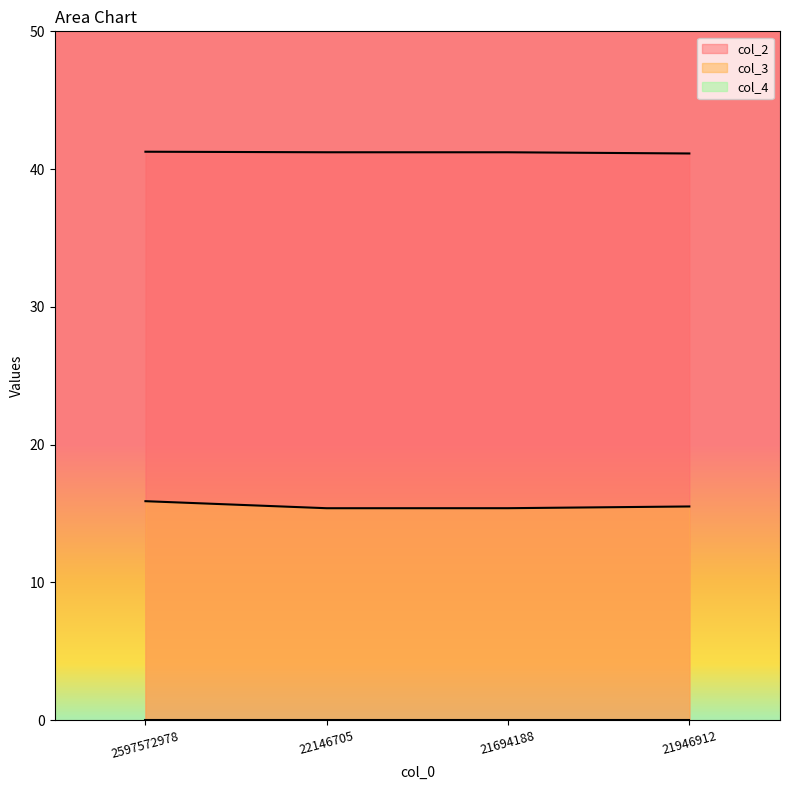

At which category does the chart reach its minimum across all series?

22146705